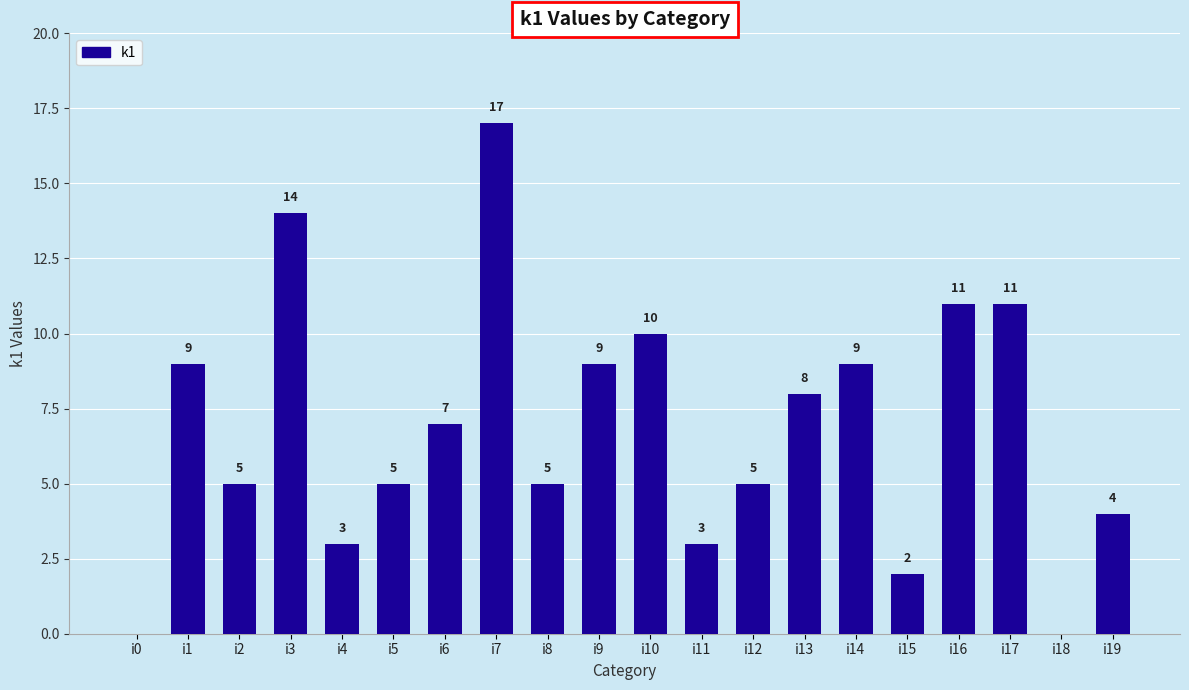

What is the greatest value displayed?

17